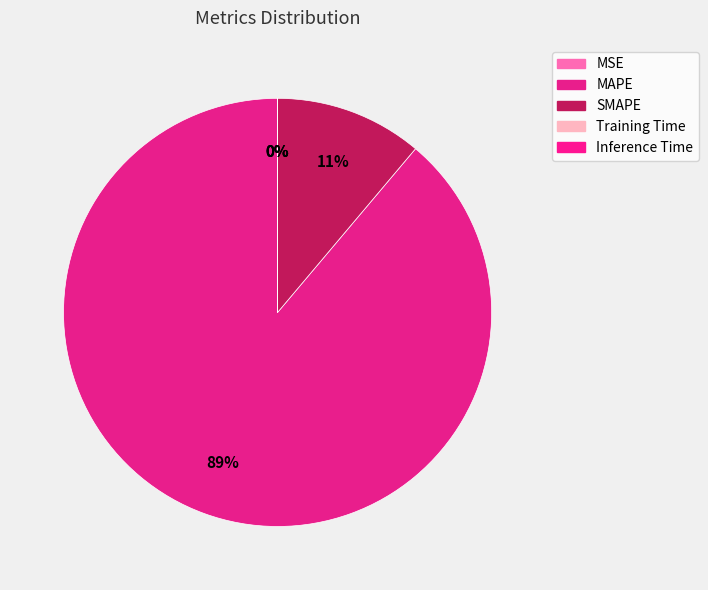

True or false: Training Time accounts for 1% of the total.

False